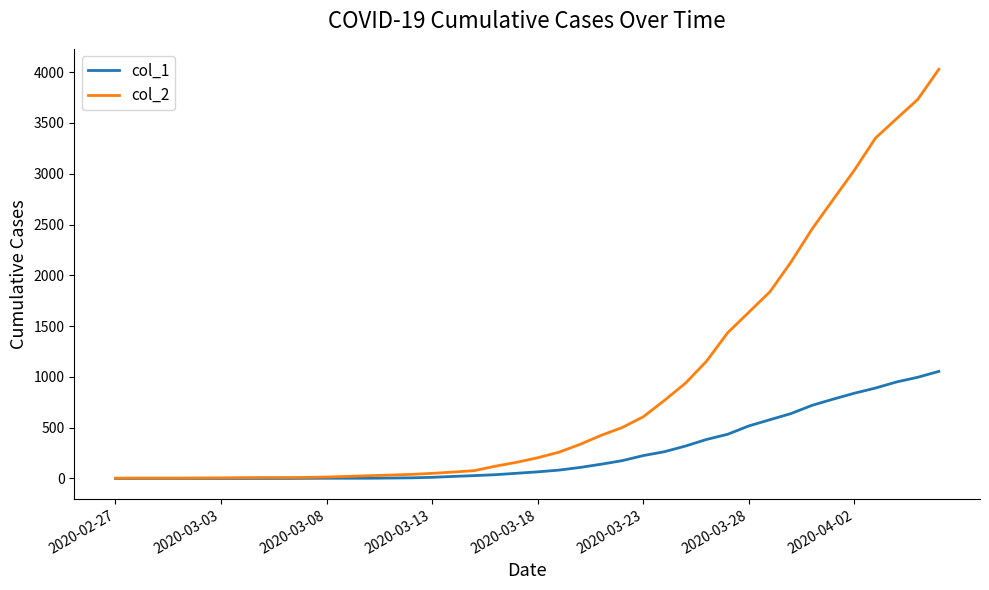

Rank the series by their average value, from lowest to highest.

col_1, col_2